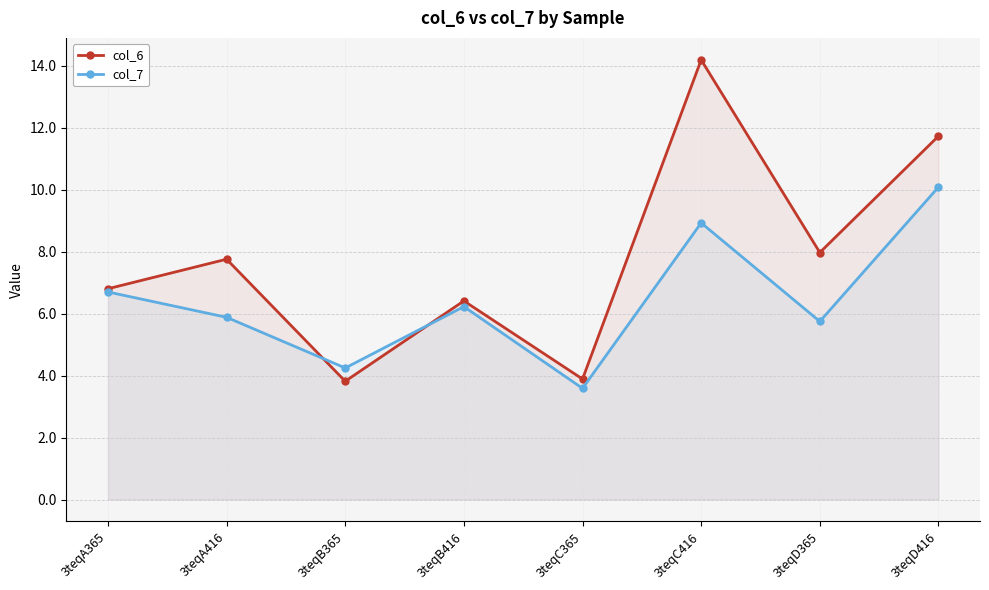

What is the total value across all series at 3teqC416?

23.1